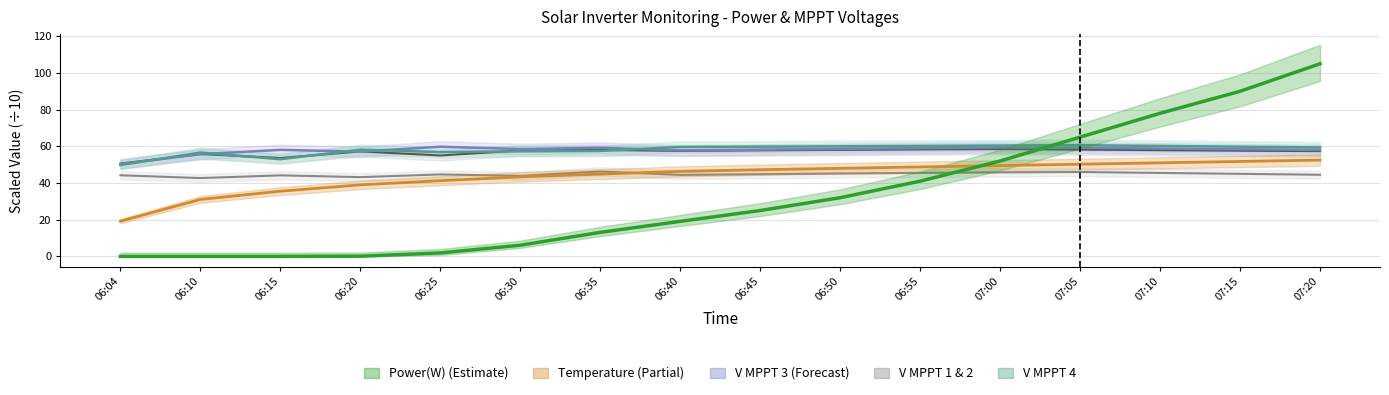

Is it true that V MPPT 2(V) equals 66.9 at 06:30?

False